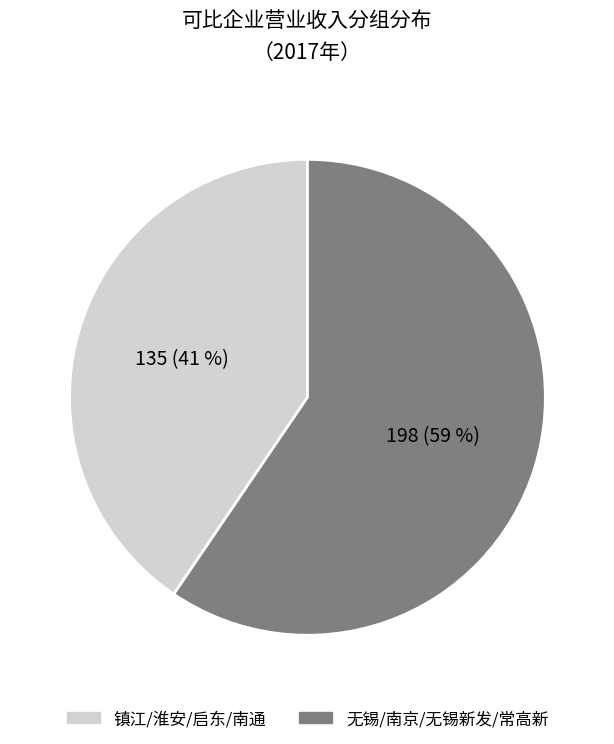

To the nearest percent, what percentage of the pie is 镇江/淮安/启东/南通?

41%